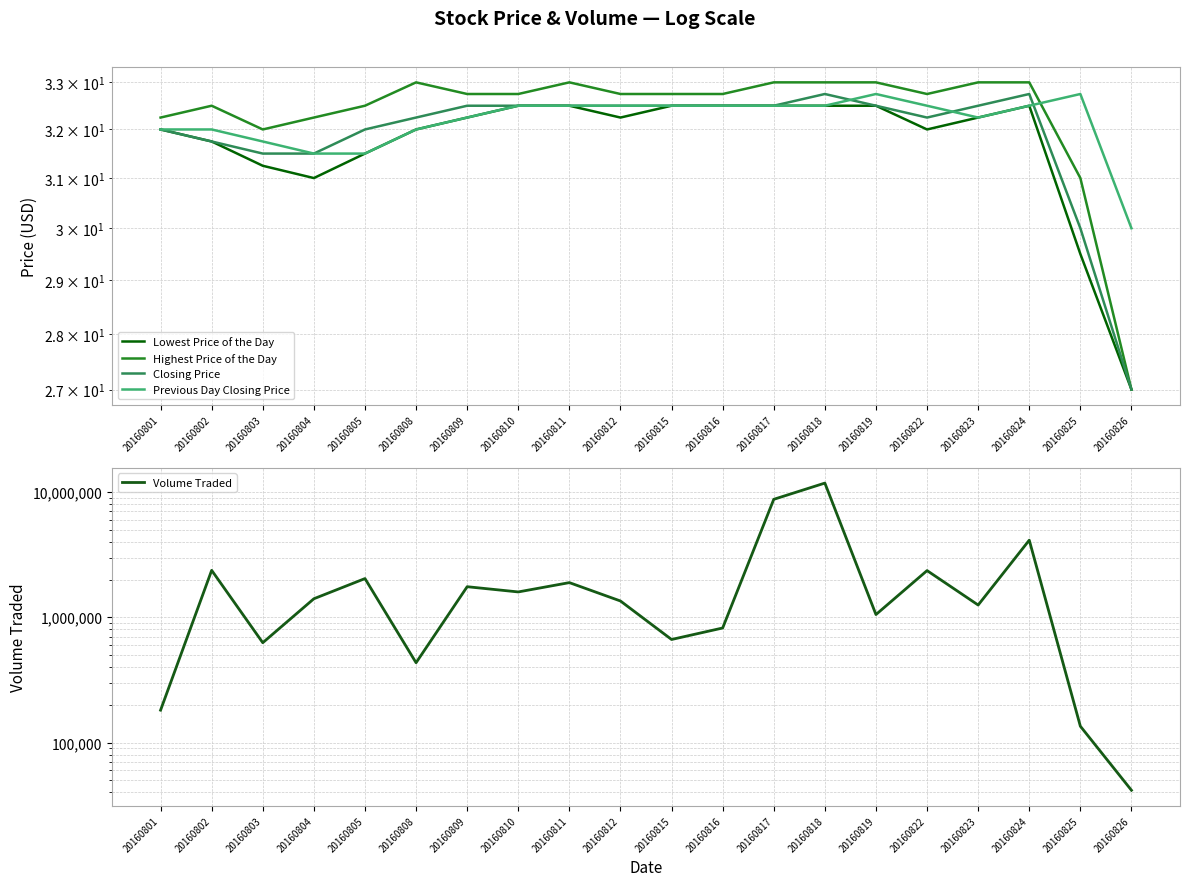

What is the difference between the highest and lowest values at 20160815?

664767.5